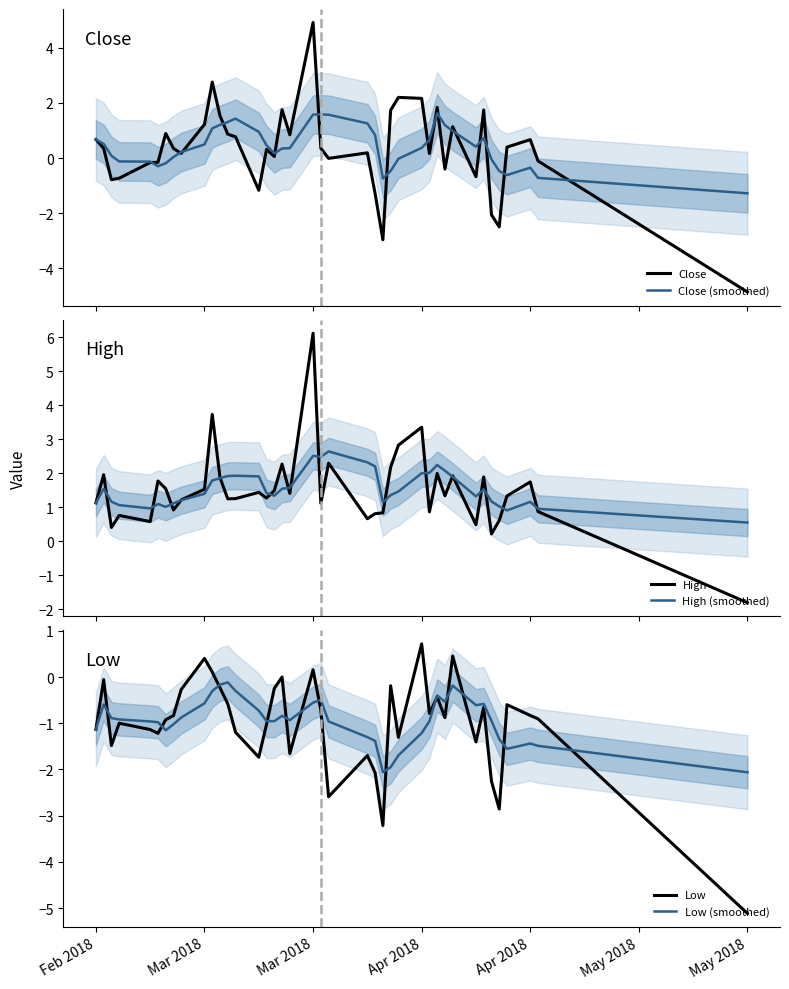

How many data points in High are above 1?

27